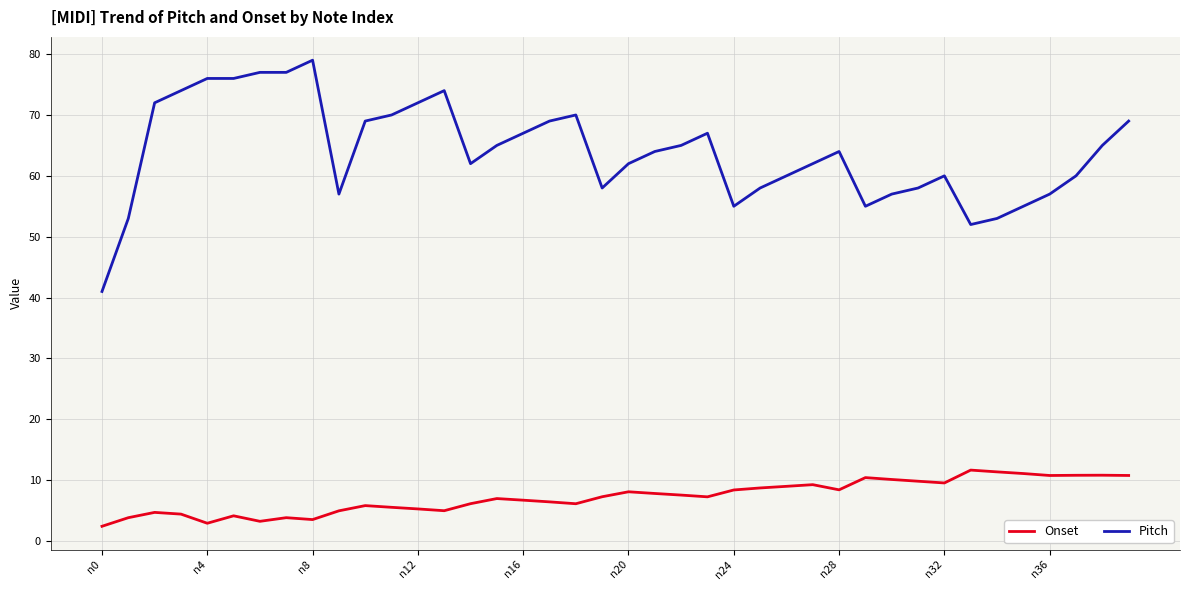

What is the minimum value shown in the chart?

2.4